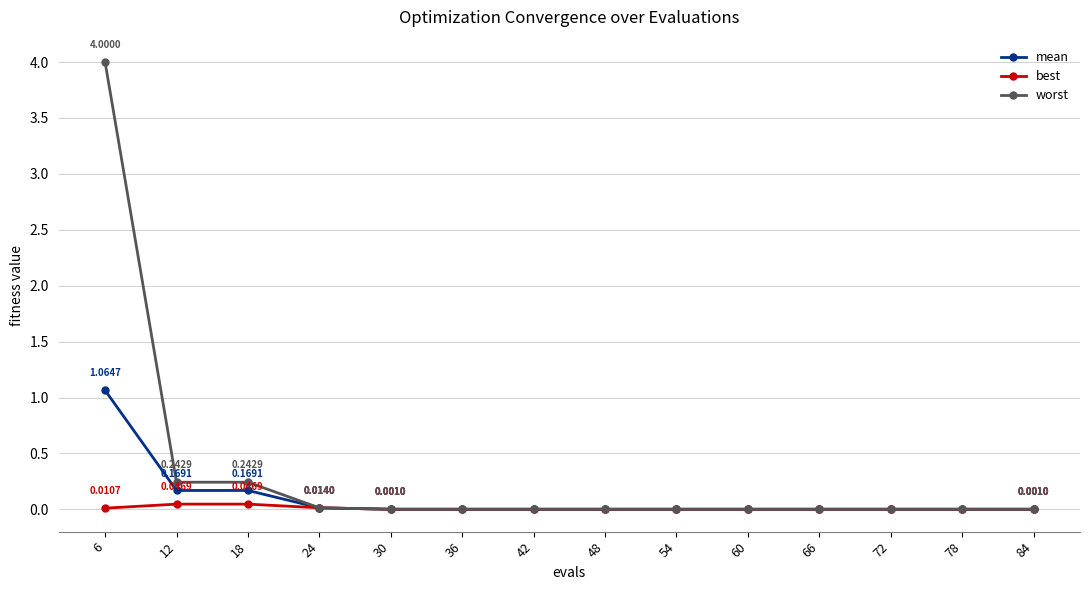

Rank the series by their average value, from highest to lowest.

worst, mean, best